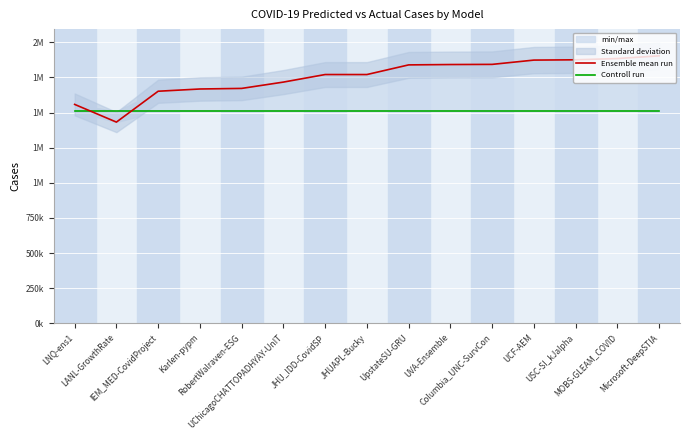

What is the difference between the Ensemble mean run values at UVA-Ensemble and MOBS-GLEAM_COVID?

42699.6